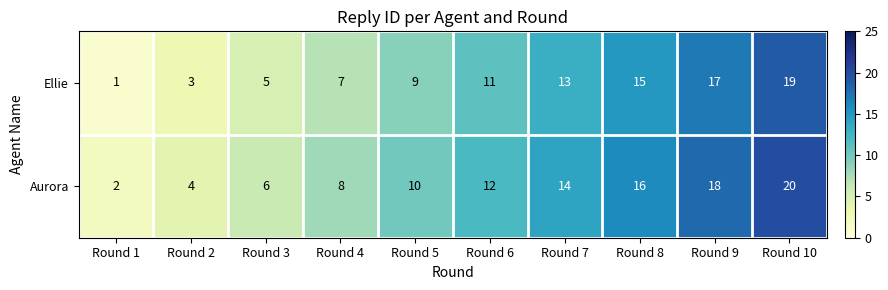

What is the sum of all Ellie values?

100